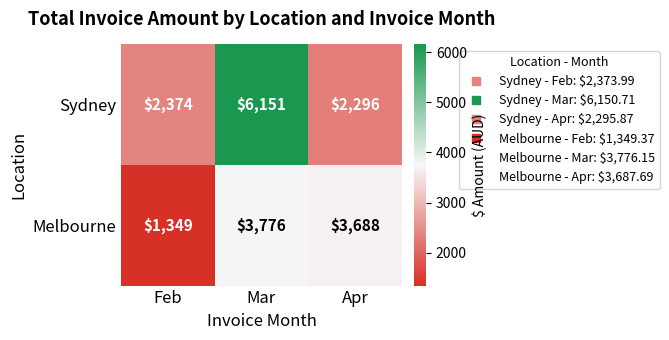

True or false: Sydney has a value of 3418 at Apr.

False